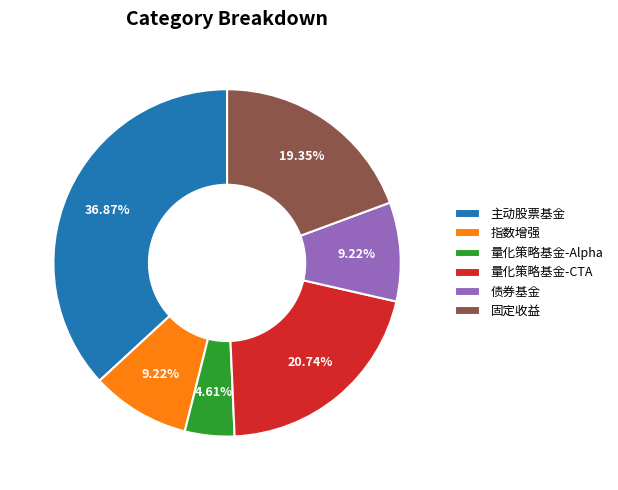

Is it true that 债券基金 is 16% of the pie?

False